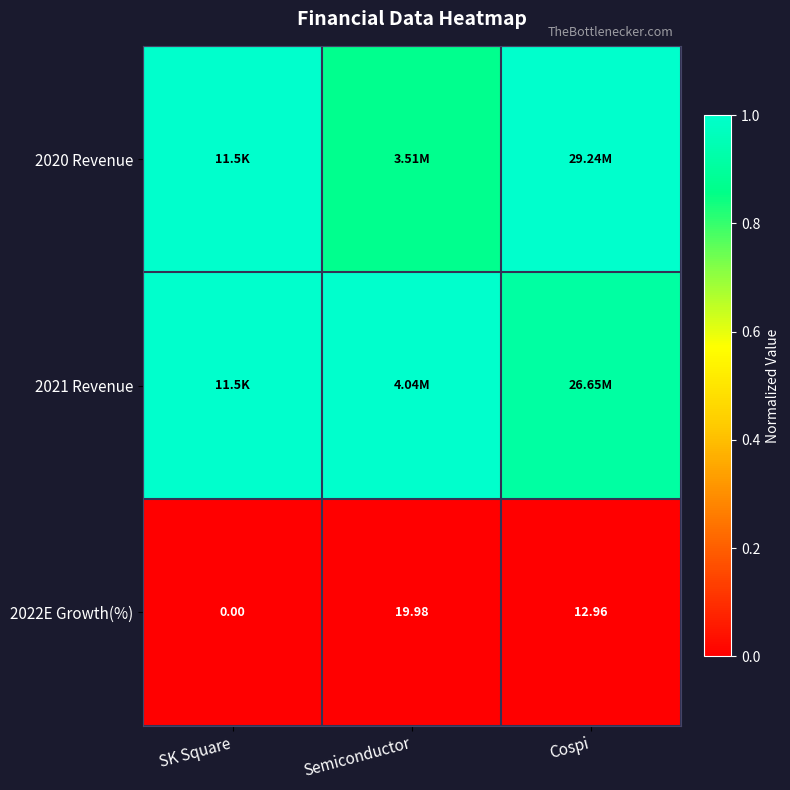

Where is 2022E Growth(%) nearest to the value 9?

Cospi